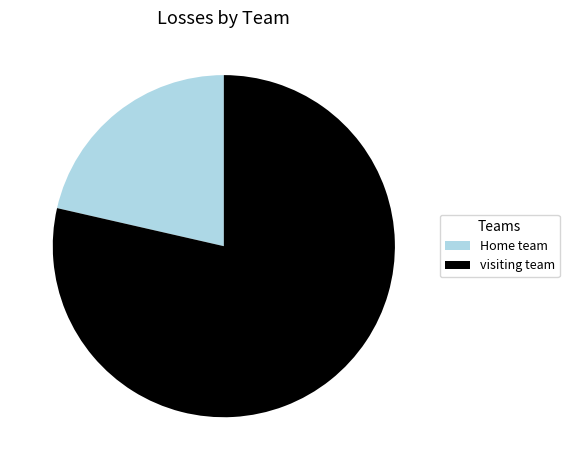

What is the smallest slice in the pie chart?

Home team